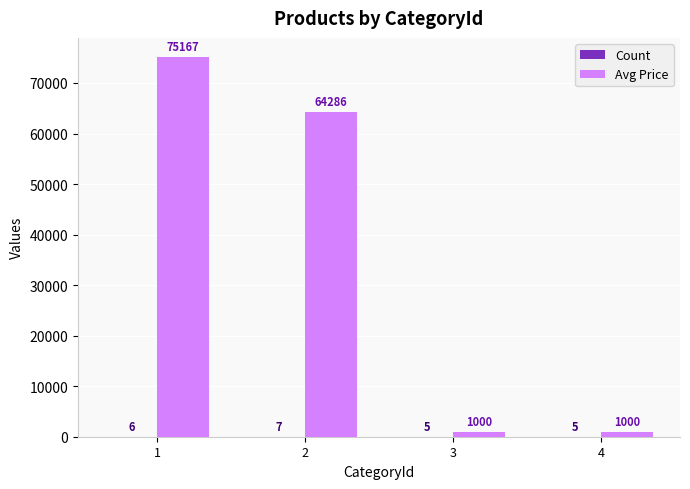

How many Avg Price values are between 1000 and 75167?

4